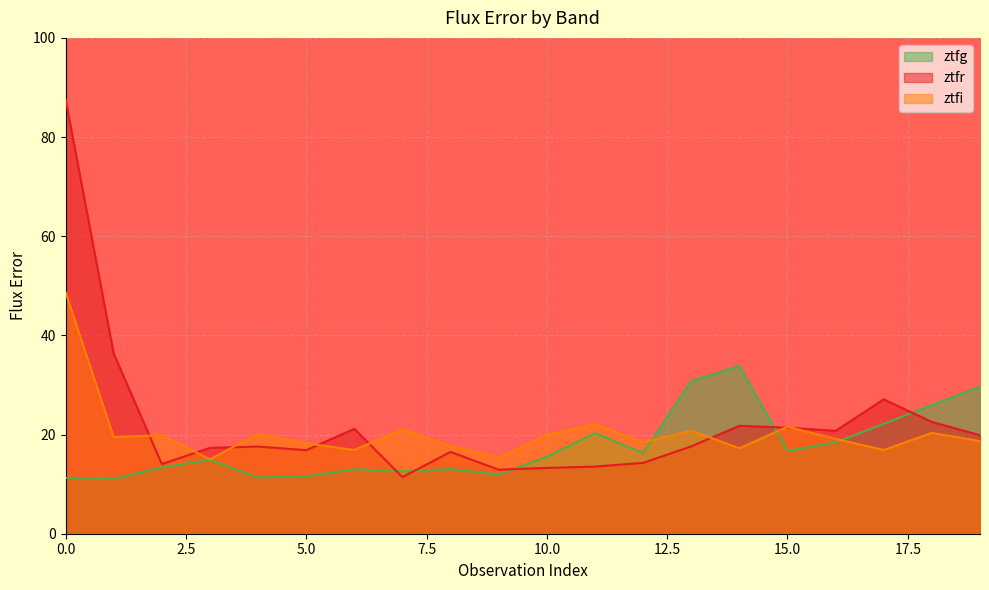

How many lines are shown in the chart?

3